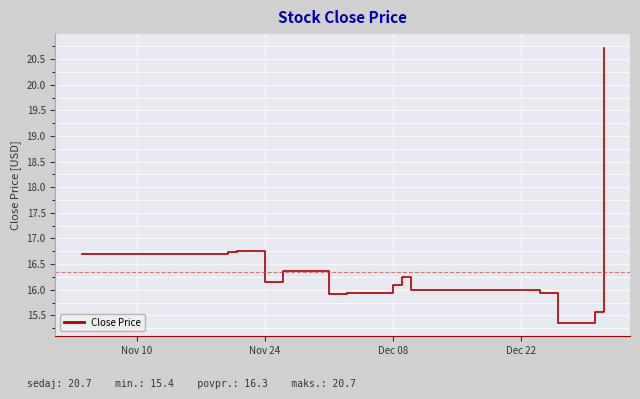

What is the difference between the maximum and minimum values?

5.4